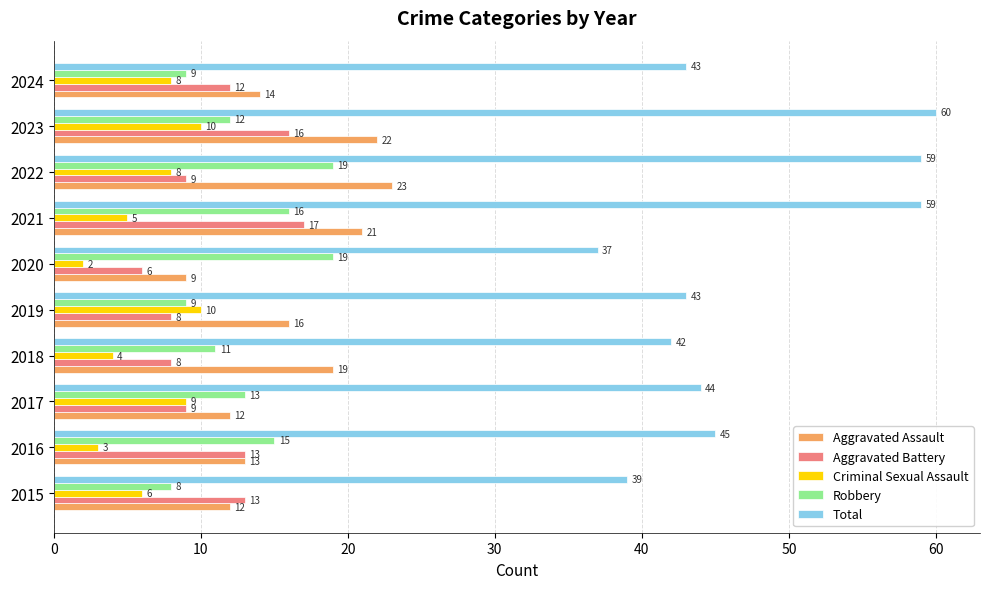

The value of Aggravated Battery at 2018 is 8. True or false?

True